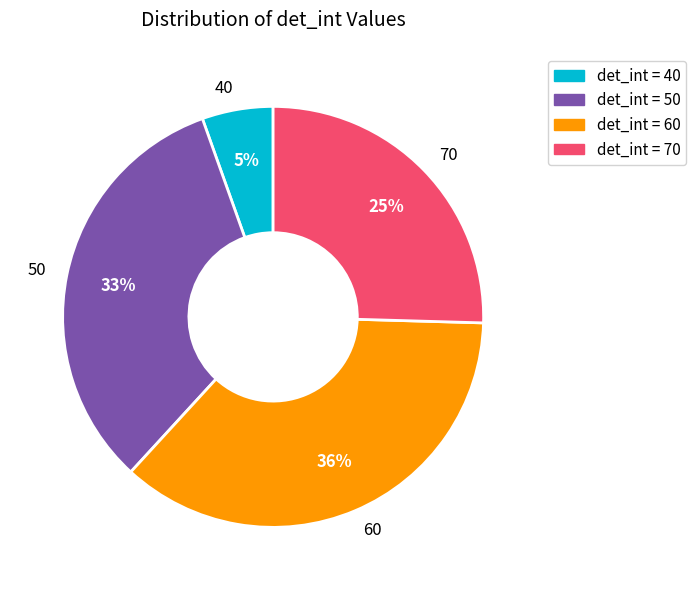

How many segments does this pie chart have?

4